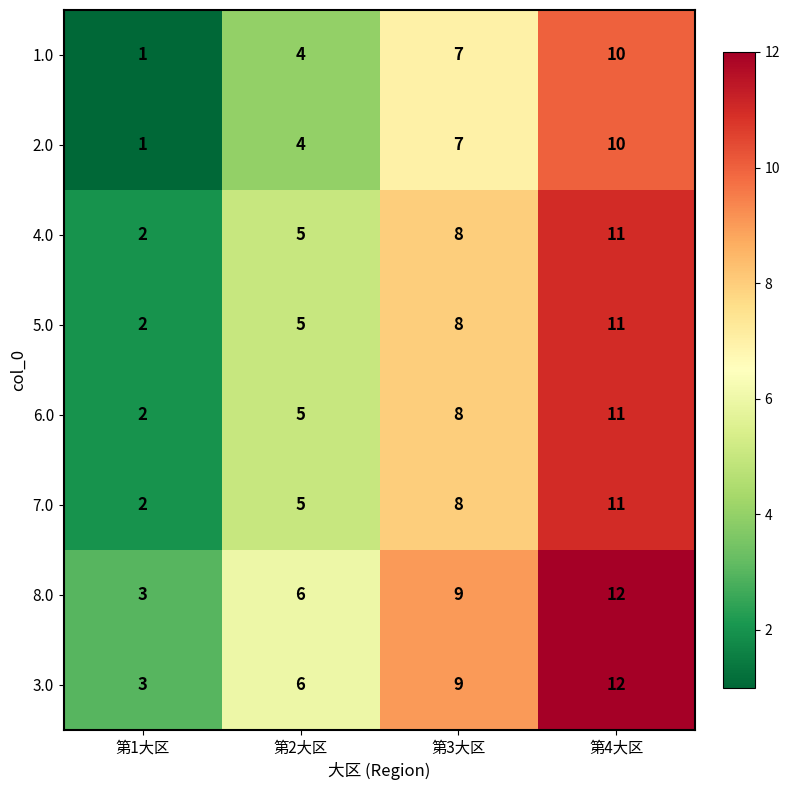

True or false: 4.0 has a value of 5 at 第2大区.

True